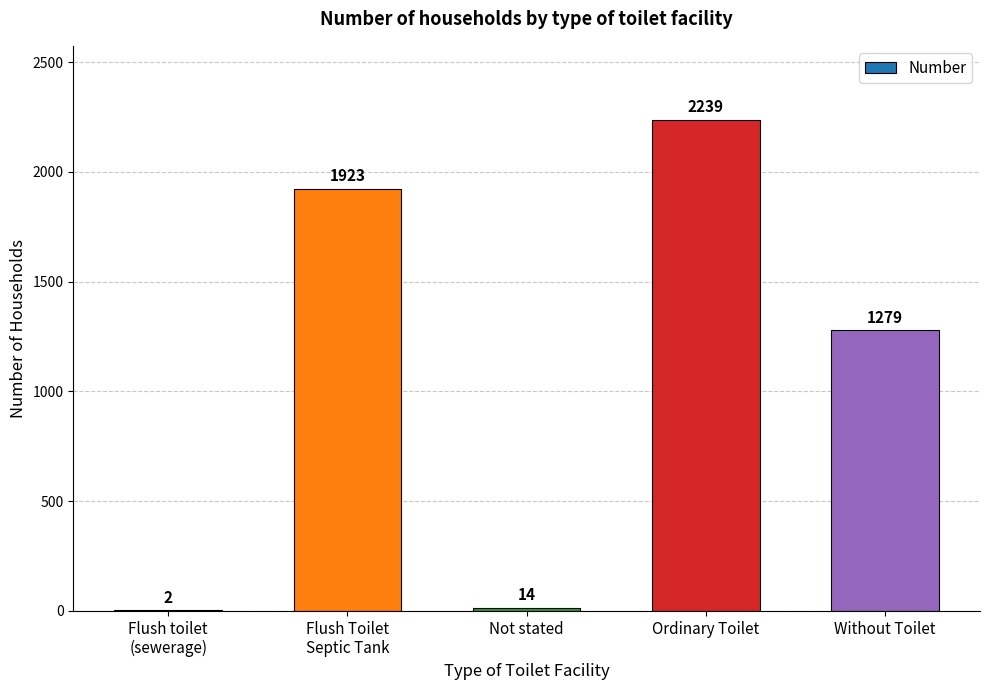

Are the bars grouped side by side (vs. stacked)?

No